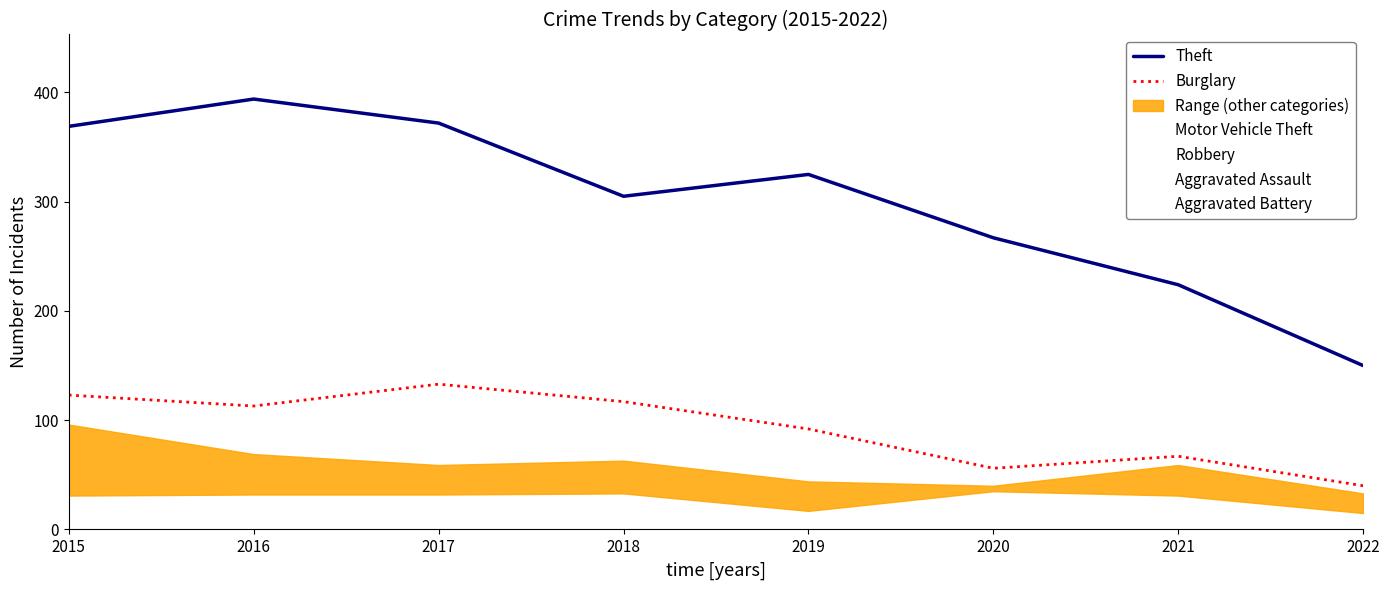

In Aggravated Battery, how many points are higher than both neighbors (excluding endpoints)?

2